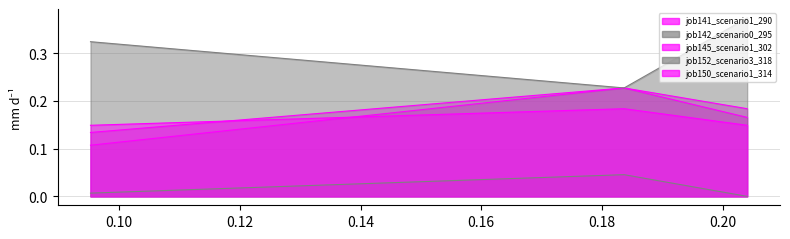

Is the value of job152_scenario3_318 at 0.18367572491293793 greater than the value of job141_scenario1_290 at 0.09523313219070634?

Yes